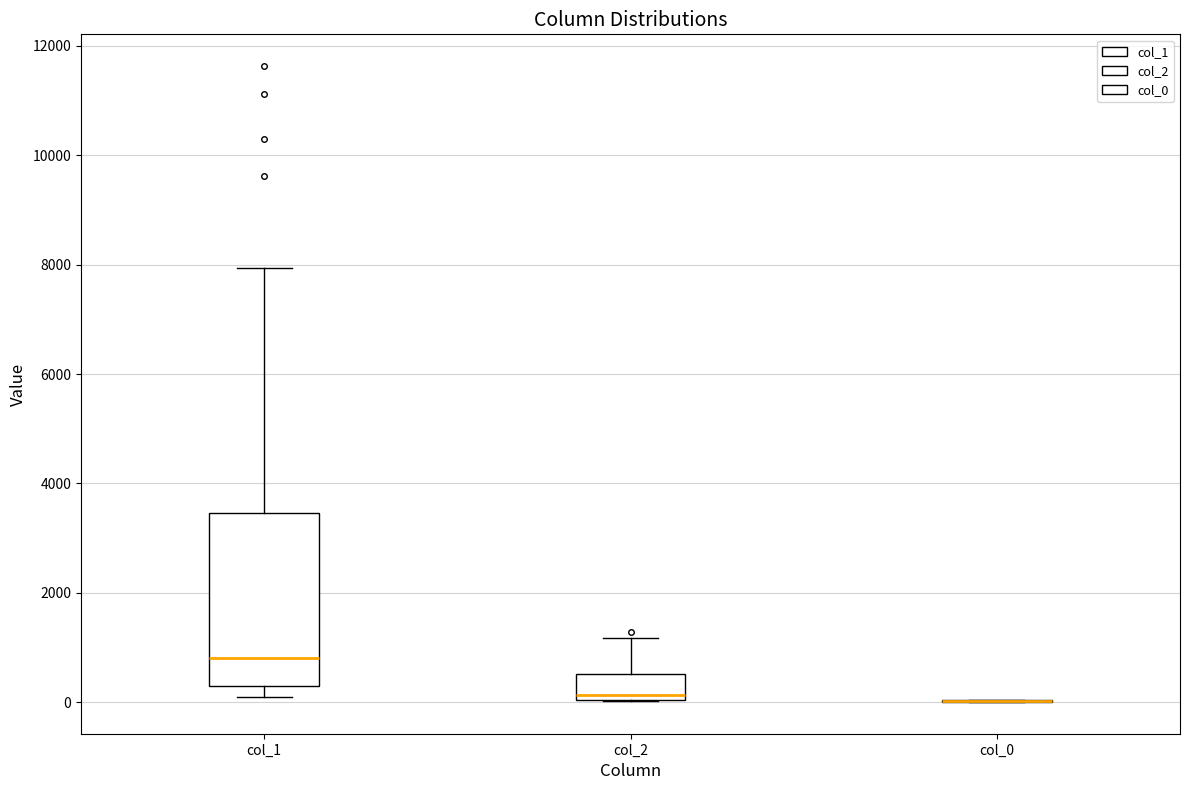

Where does the median line of the box for col_2 sit on the y-axis? The values are not printed on the chart, so give them approximately, as read against the axis.

200